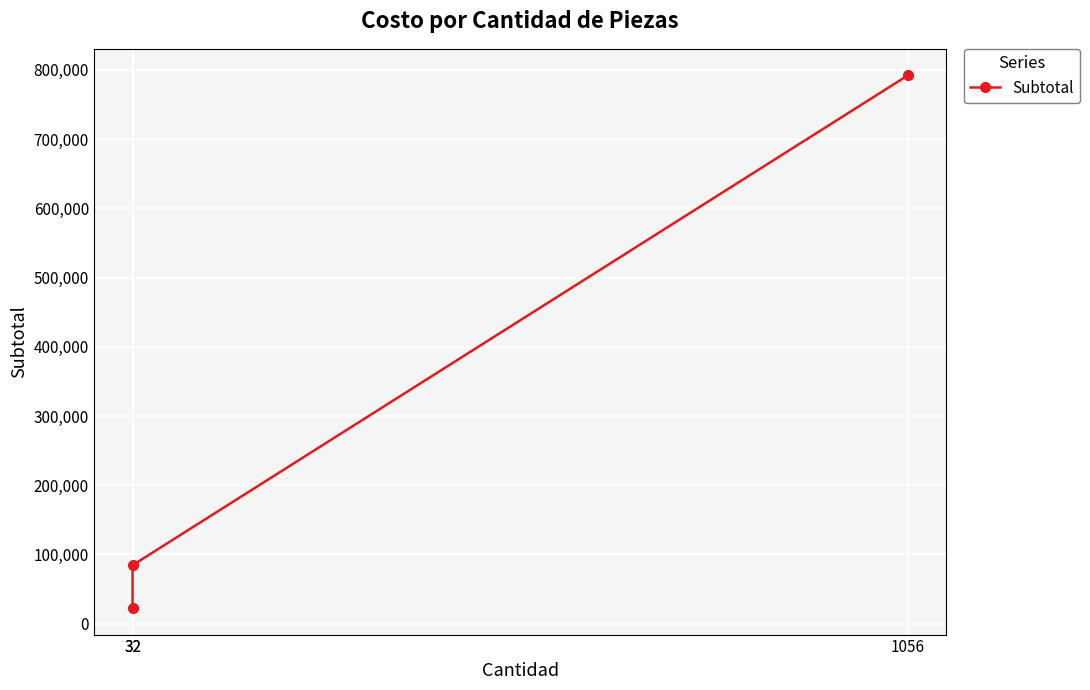

What is the approximate value at 32, to the nearest 100?

22700